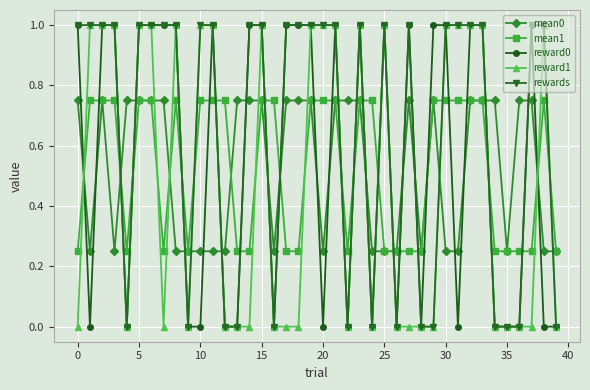

What is the difference between the maximum and minimum values in the mean0 series?

0.5